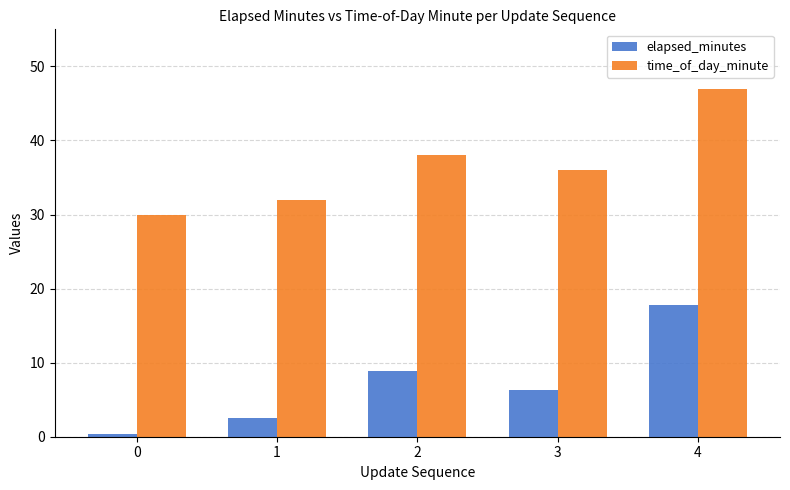

At 3, list the series in order from smallest to largest.

elapsed_minutes, time_of_day_minute